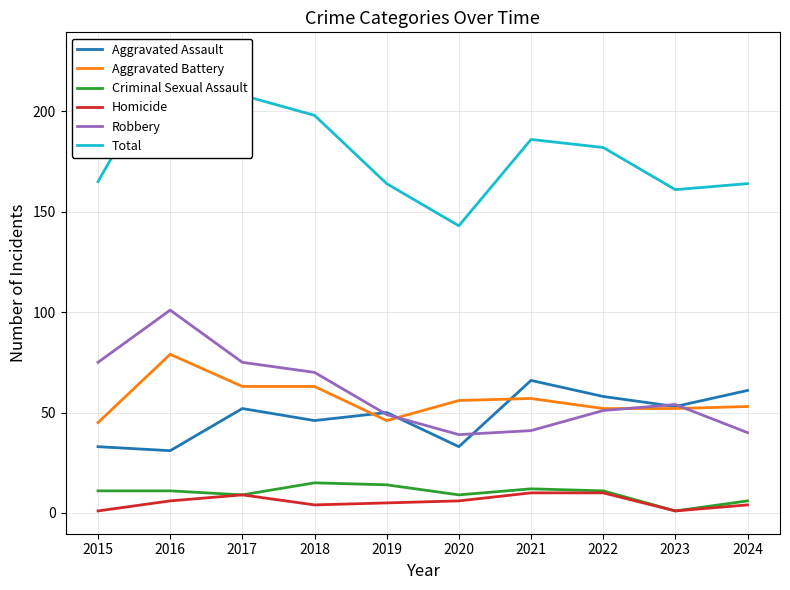

Which has a higher value, 2015 or 2018?

2018